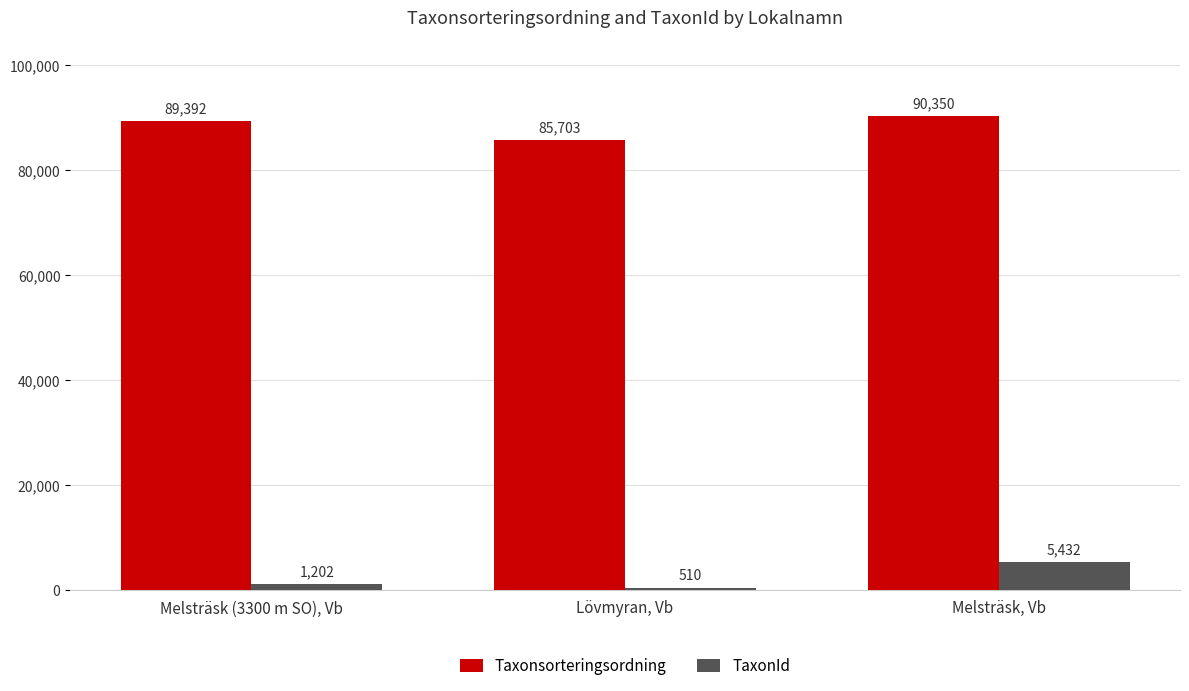

What position from the right is Lövmyran, Vb?

2